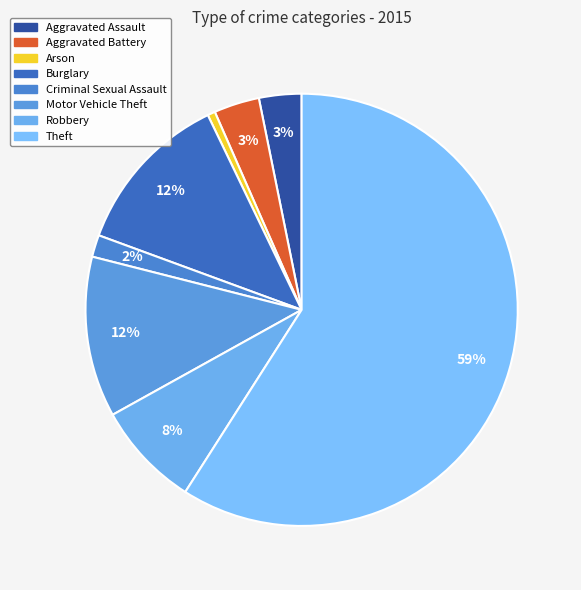

Combined, do Criminal Sexual Assault and Aggravated Assault account for over 50%?

No